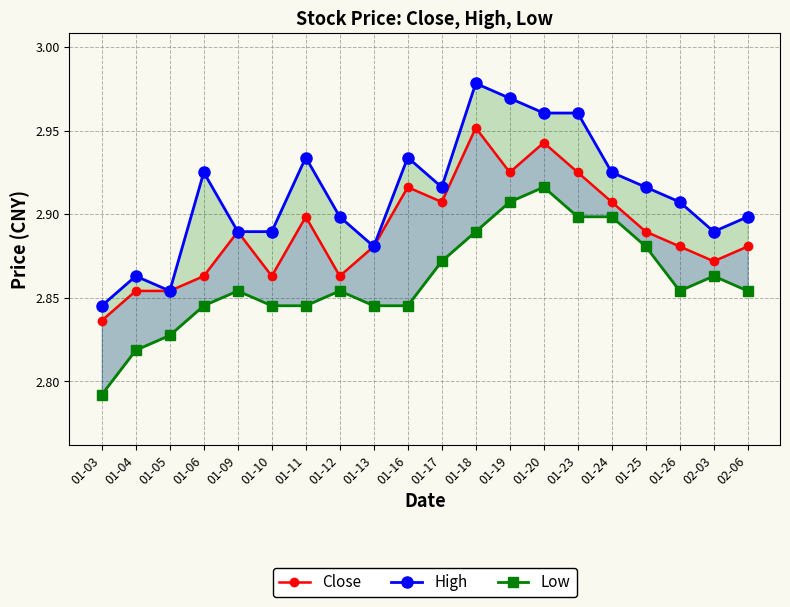

What is the maximum value for Low?

2.9